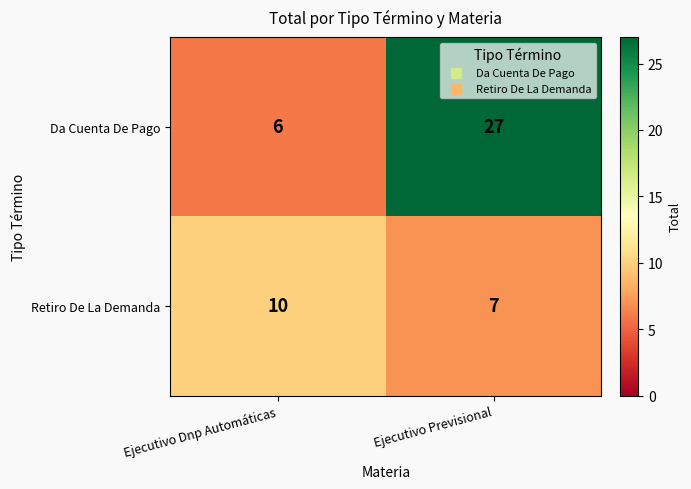

Reading left to right, list all the values displayed in this chart.

Da Cuenta De Pago: 6	27
Retiro De La Demanda: 10	7